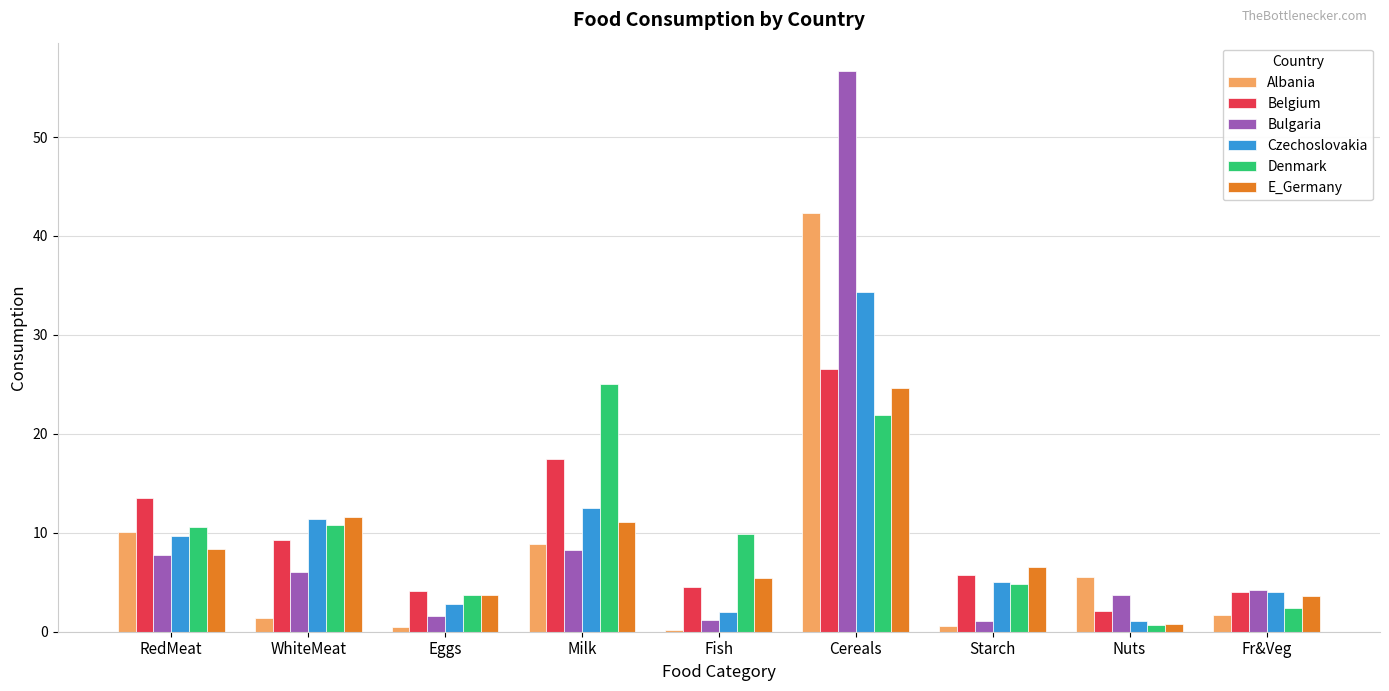

Between RedMeat and WhiteMeat, which series saw the biggest shift?

Albania